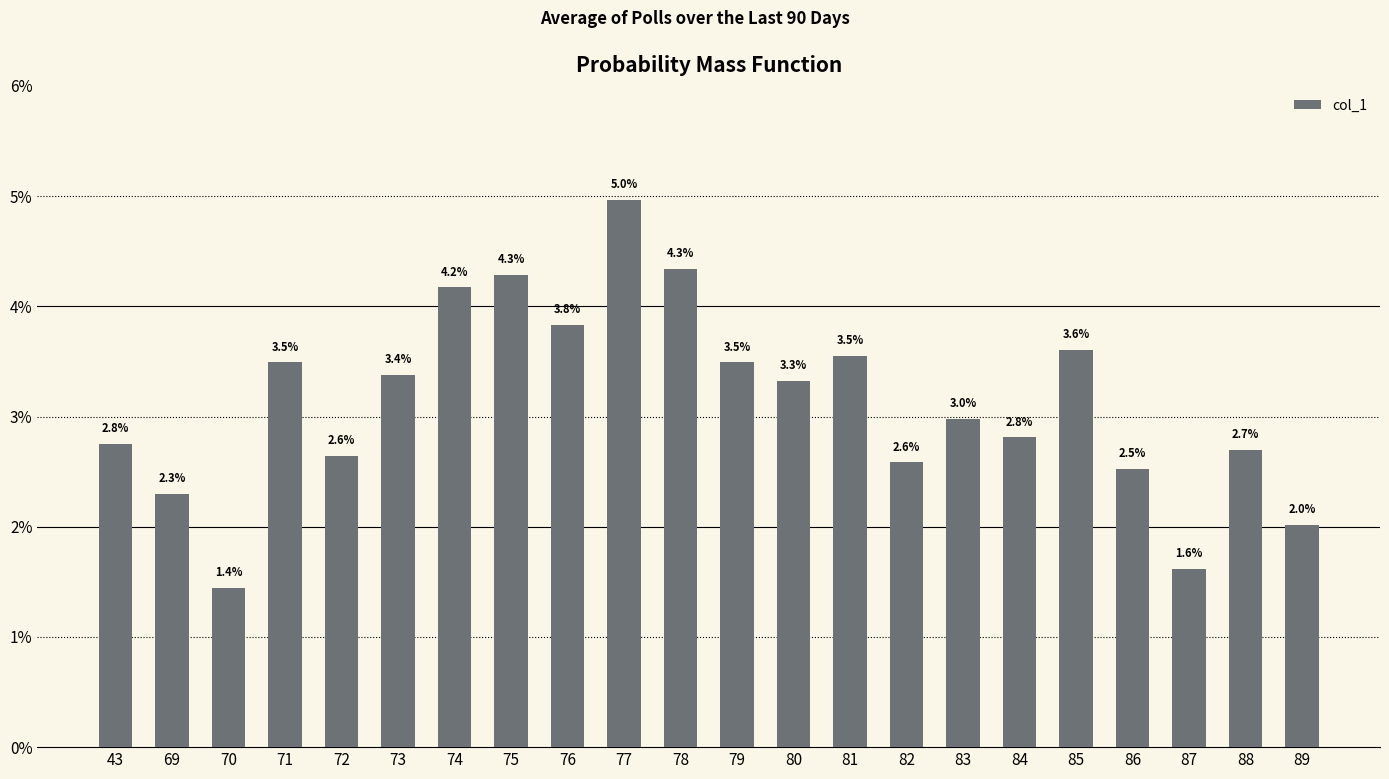

Is it true that the value at 82 is 0.0?

False